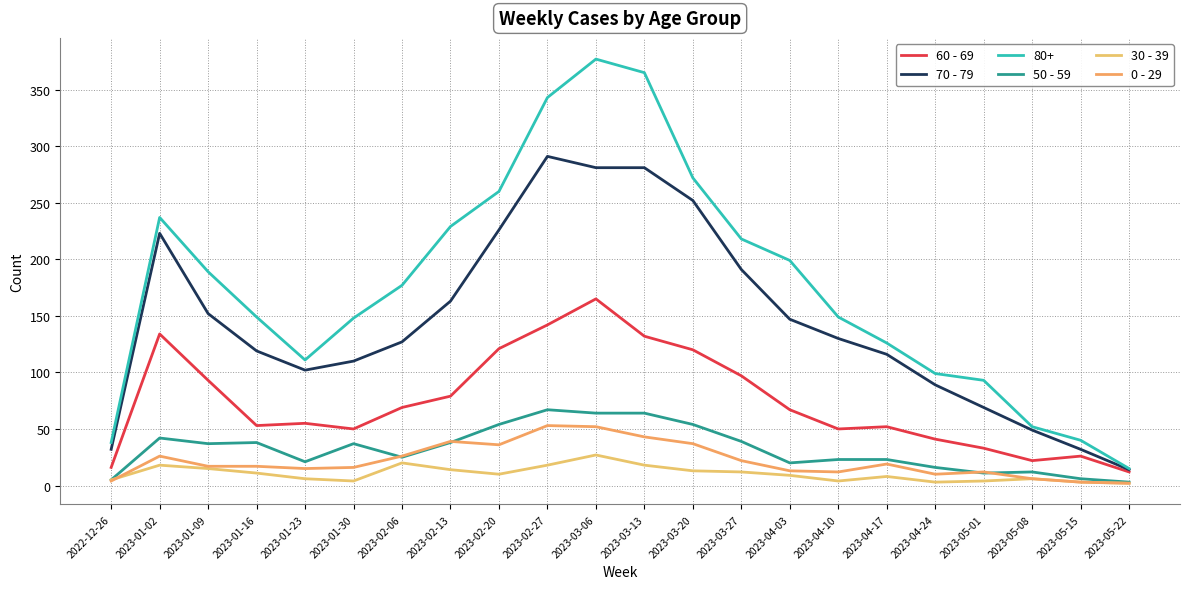

What is the difference between the highest and lowest values at 2023-02-13?

215